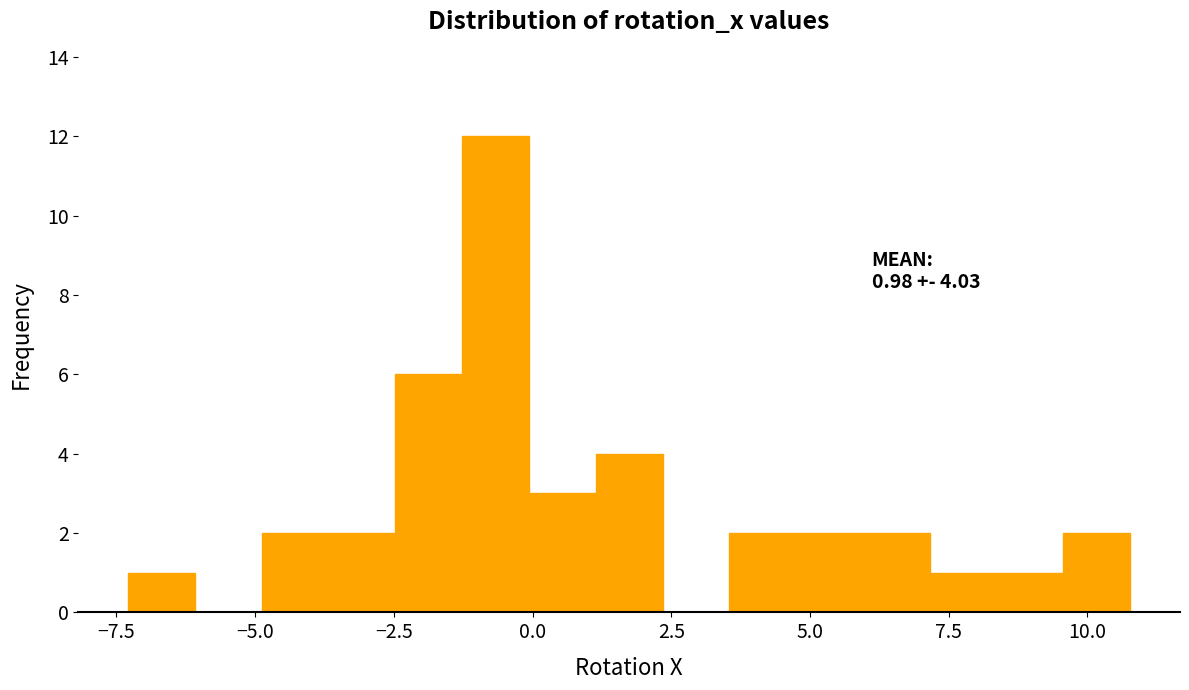

Around what value on the x-axis is the tallest bar? Give the approximate position of its centre, as read against the axis.

-0.5